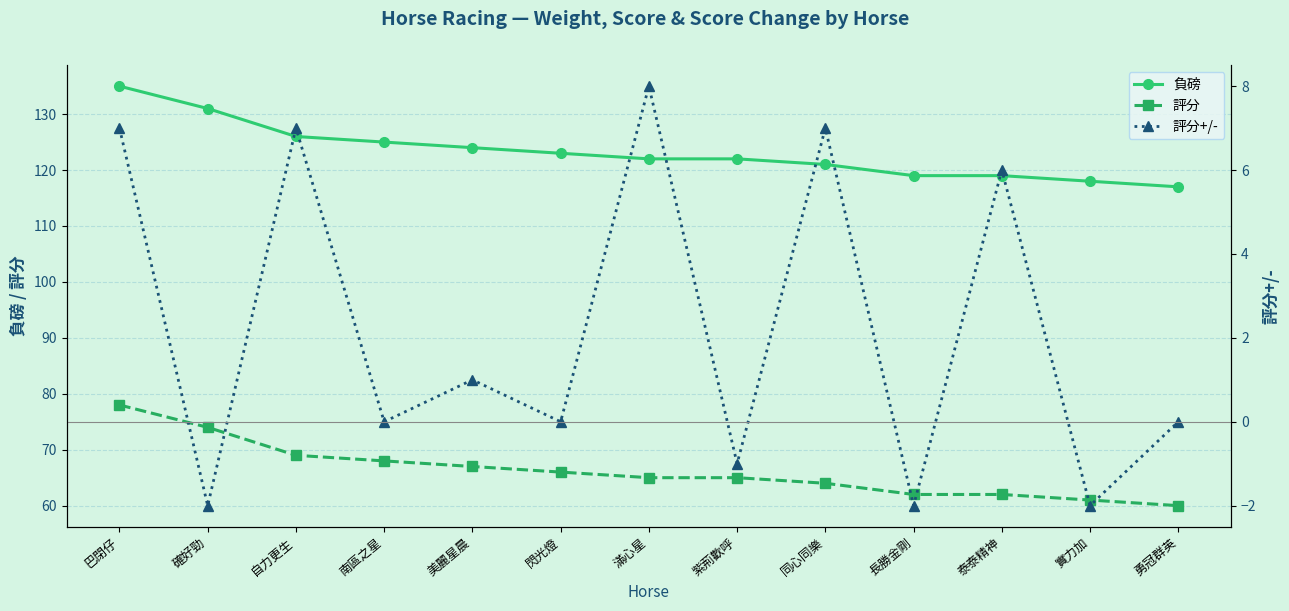

Does the chart display data point markers on the line(s)?

Yes